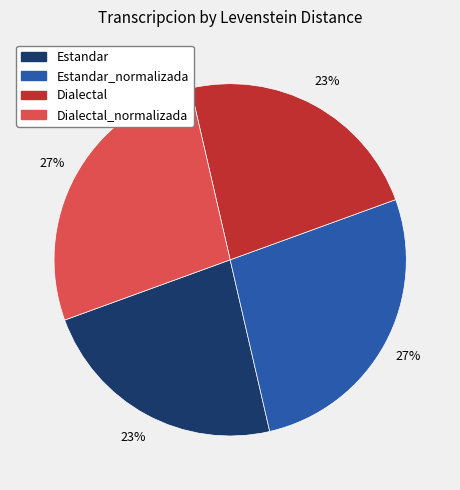

To the nearest percent, what is the average slice percentage?

25%